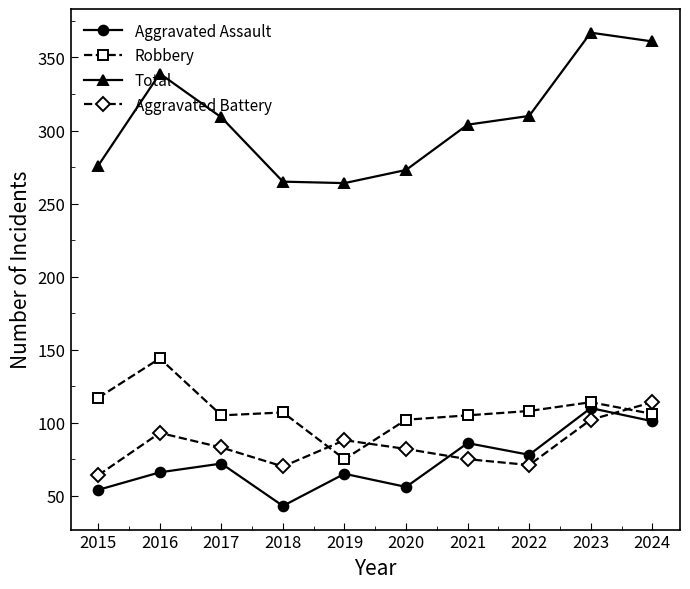

Which series has the widest spread of values?

Total